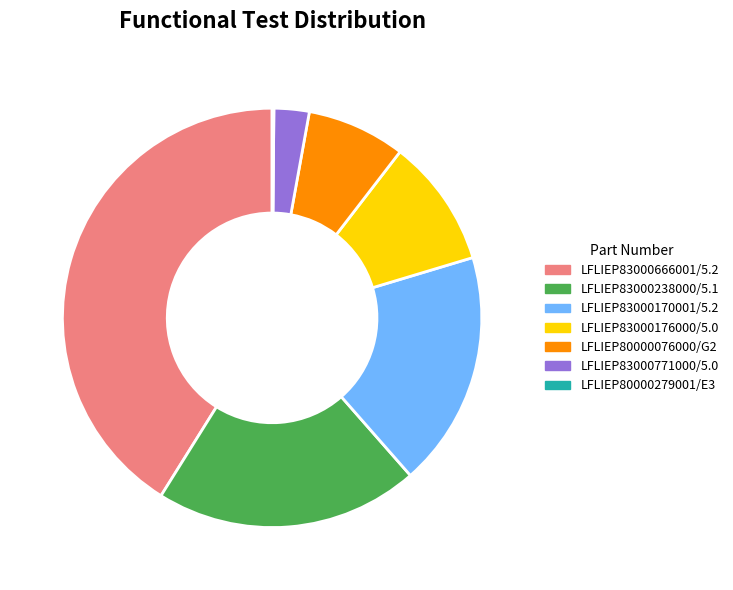

Which has a higher value, LFLIEP80000076000/G2 or LFLIEP83000666001/5.2?

LFLIEP83000666001/5.2